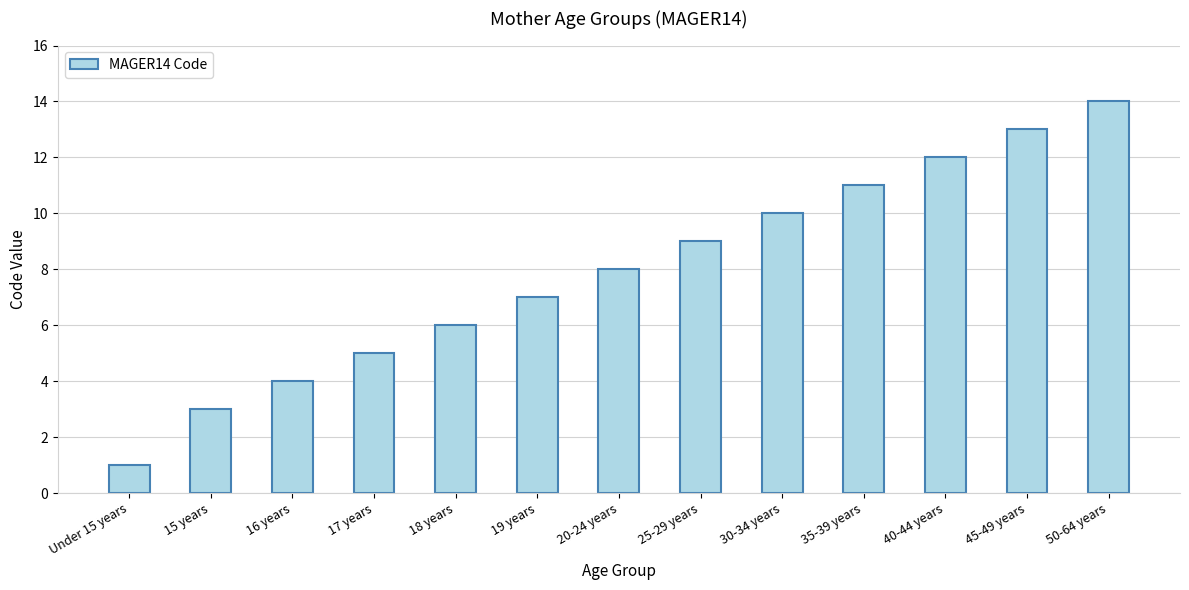

How many bars are there in total?

13